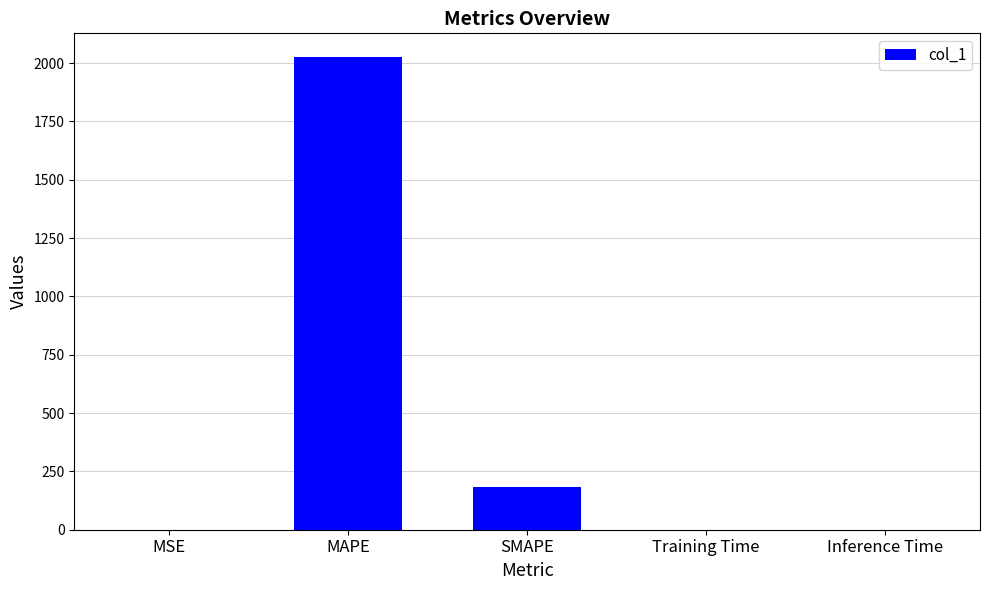

What is the change in value from MAPE to SMAPE?

-1844.1